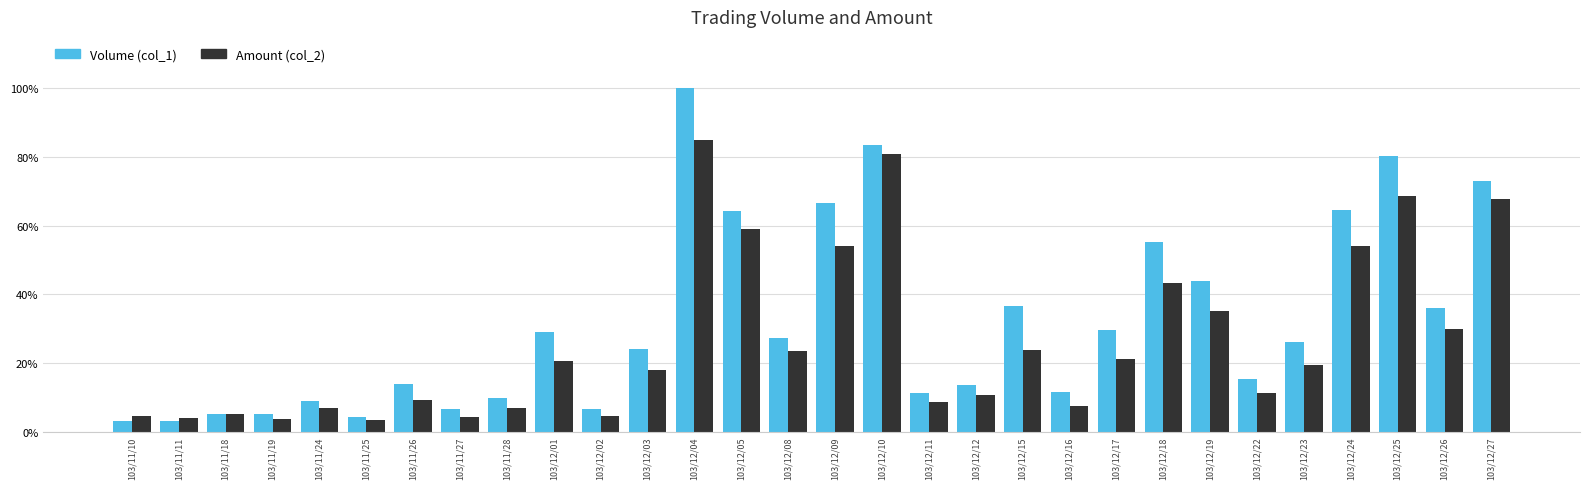

What is the minimum value shown in the chart?

3.0